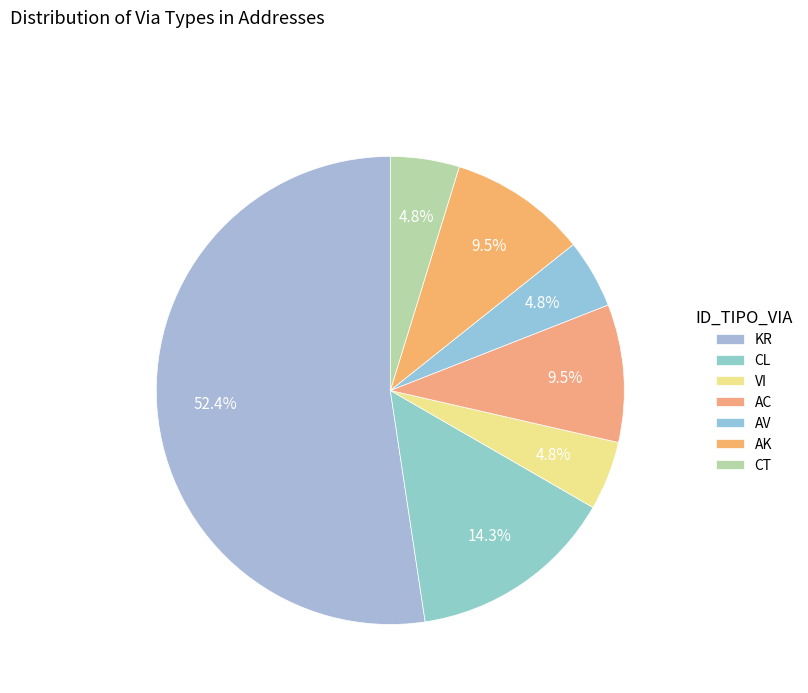

The CT slice represents 5% of the pie. True or false?

True